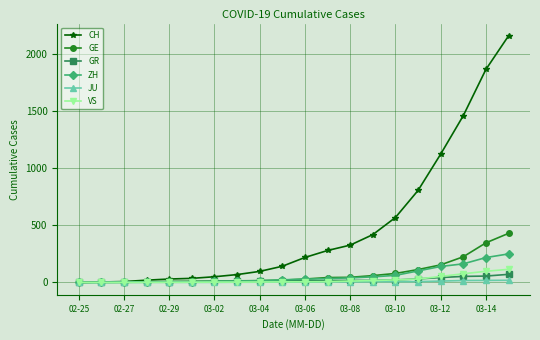

How many data points in CH are less than 219?

10